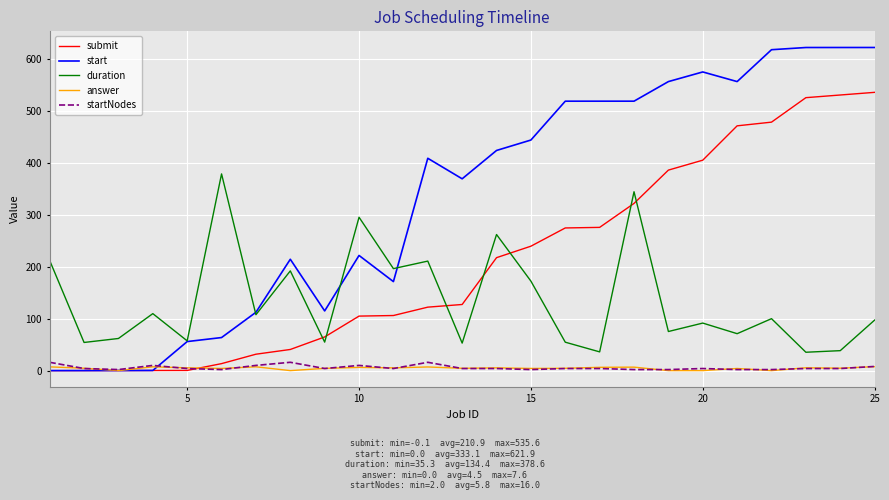

True or false: duration has more than 1 interior local peaks.

True